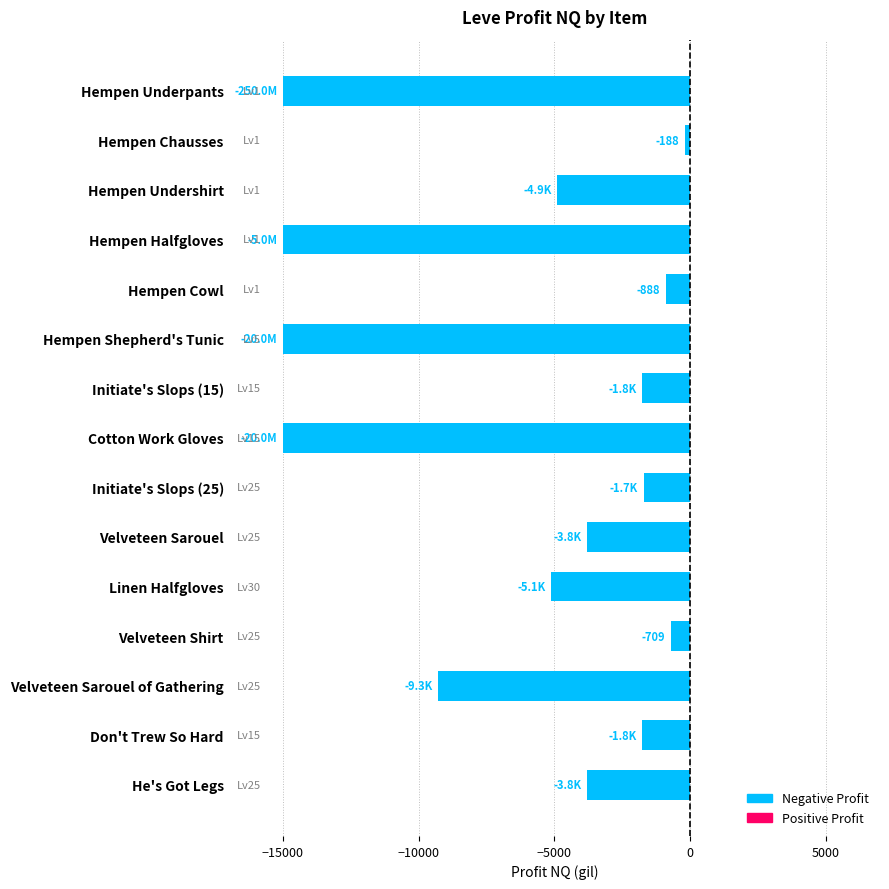

Is it true that the value at Don't Trew So Hard is -1765.0?

True